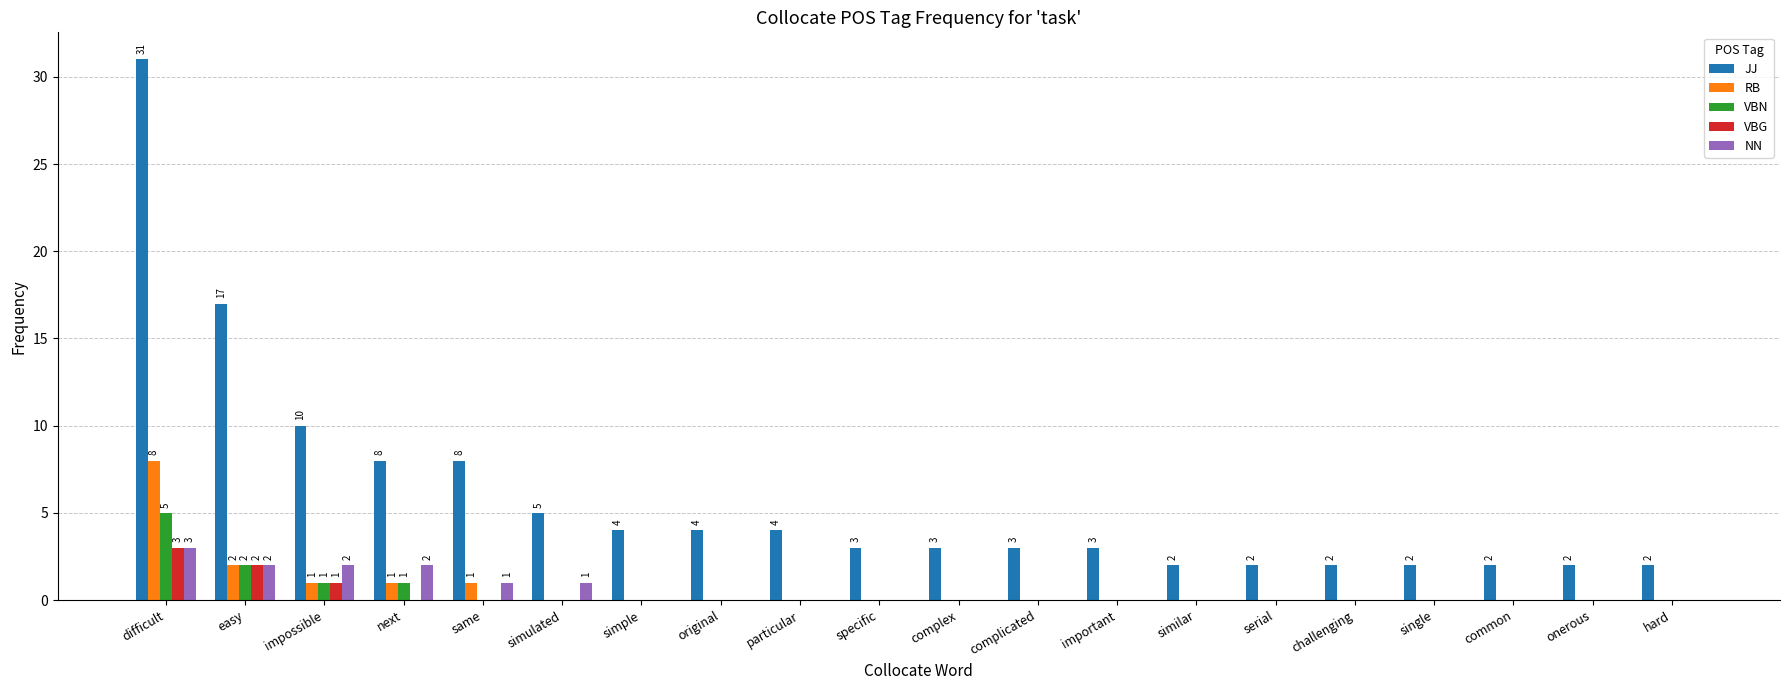

Reading left to right, what are all the values shown in this chart?

JJ: difficult=31	easy=17	impossible=10	next=8	same=8	simulated=5	simple=4	original=4	particular=4	specific=3	complex=3	complicated=3	important=3	similar=2	serial=2	challenging=2	single=2	common=2	onerous=2	hard=2
RB: difficult=8	easy=2	impossible=1	next=1	same=1	simulated=0	simple=0	original=0	particular=0	specific=0	complex=0	complicated=0	important=0	similar=0	serial=0	challenging=0	single=0	common=0	onerous=0	hard=0
VBN: difficult=5	easy=2	impossible=1	next=1	same=0	simulated=0	simple=0	original=0	particular=0	specific=0	complex=0	complicated=0	important=0	similar=0	serial=0	challenging=0	single=0	common=0	onerous=0	hard=0
VBG: difficult=3	easy=2	impossible=1	next=0	same=0	simulated=0	simple=0	original=0	particular=0	specific=0	complex=0	complicated=0	important=0	similar=0	serial=0	challenging=0	single=0	common=0	onerous=0	hard=0
NN: difficult=3	easy=2	impossible=2	next=2	same=1	simulated=1	simple=0	original=0	particular=0	specific=0	complex=0	complicated=0	important=0	similar=0	serial=0	challenging=0	single=0	common=0	onerous=0	hard=0